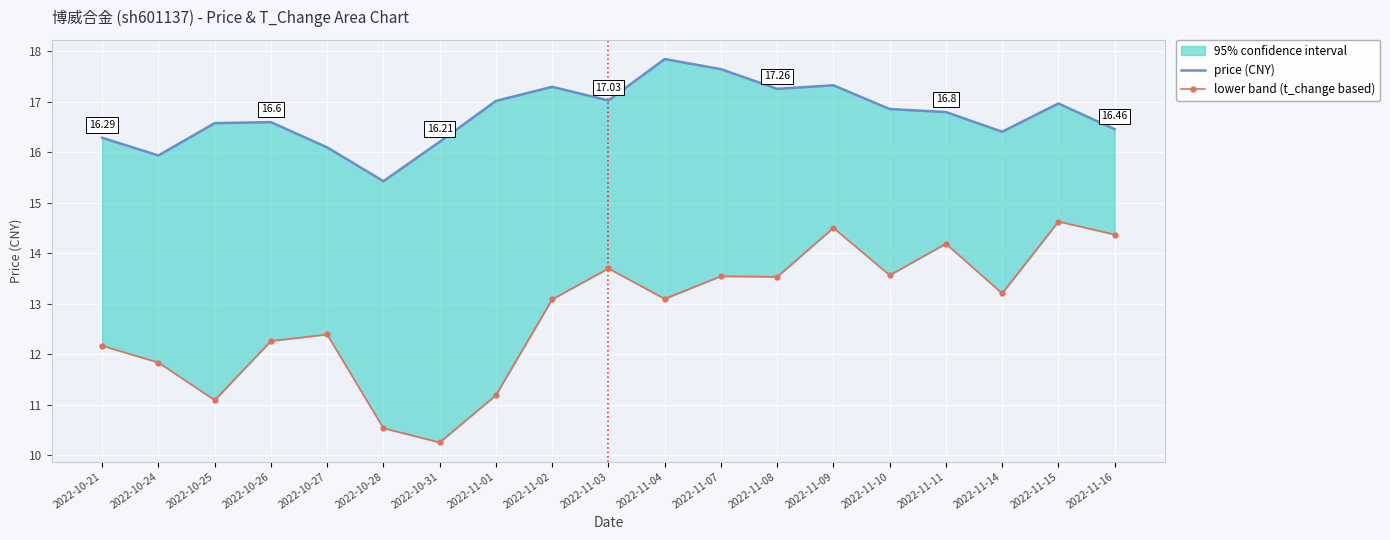

What is the average value of the lower band (t_change based) series?

12.8